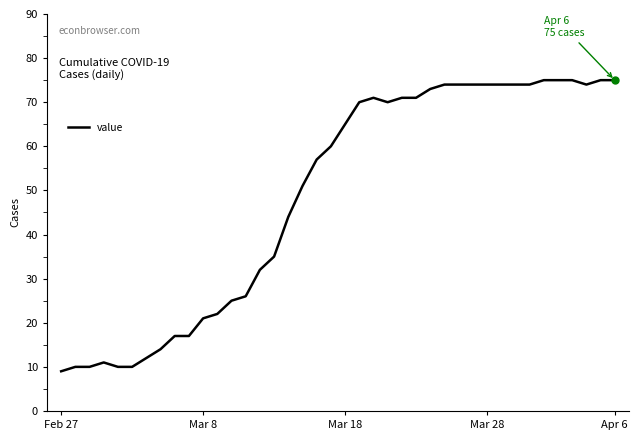

What is the difference between the maximum and minimum values?

66